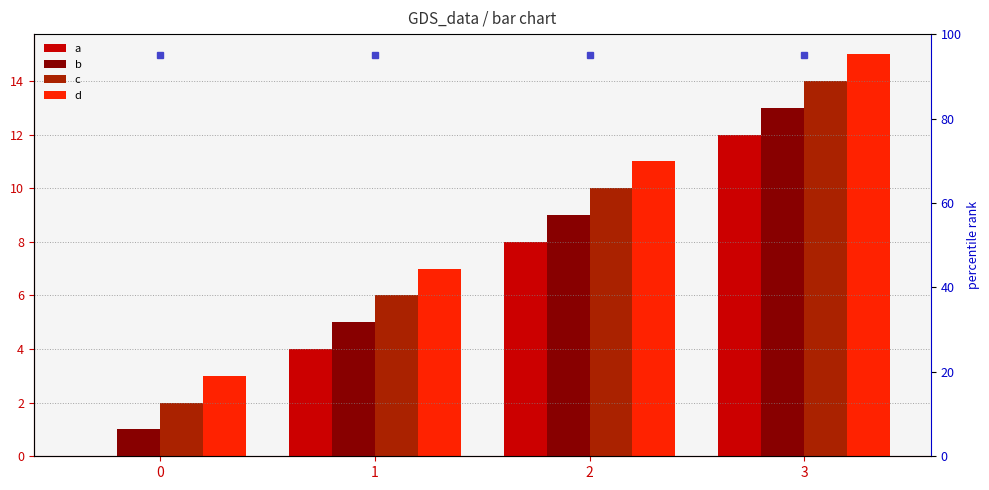

At which category is the sum across all series the highest?

3